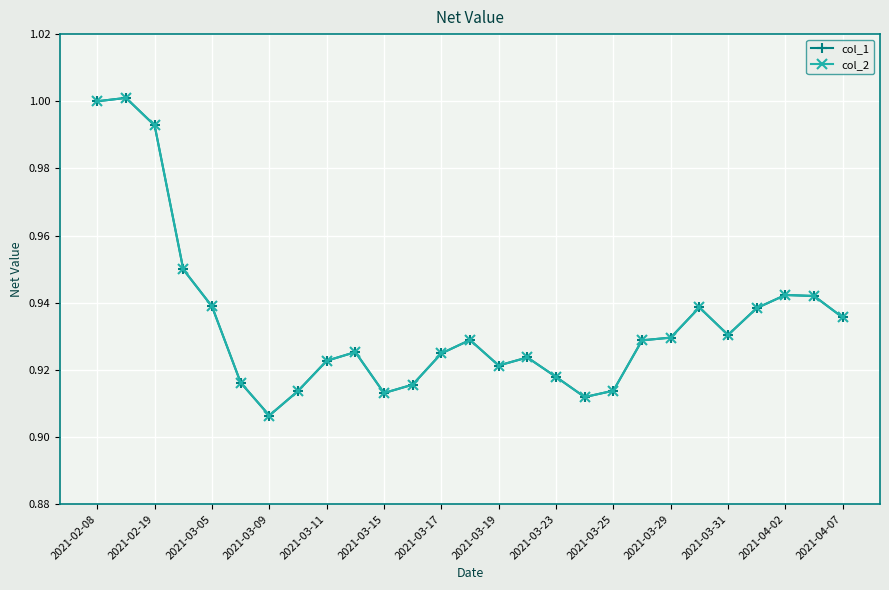

Is this an area chart (filled region under the line)?

No